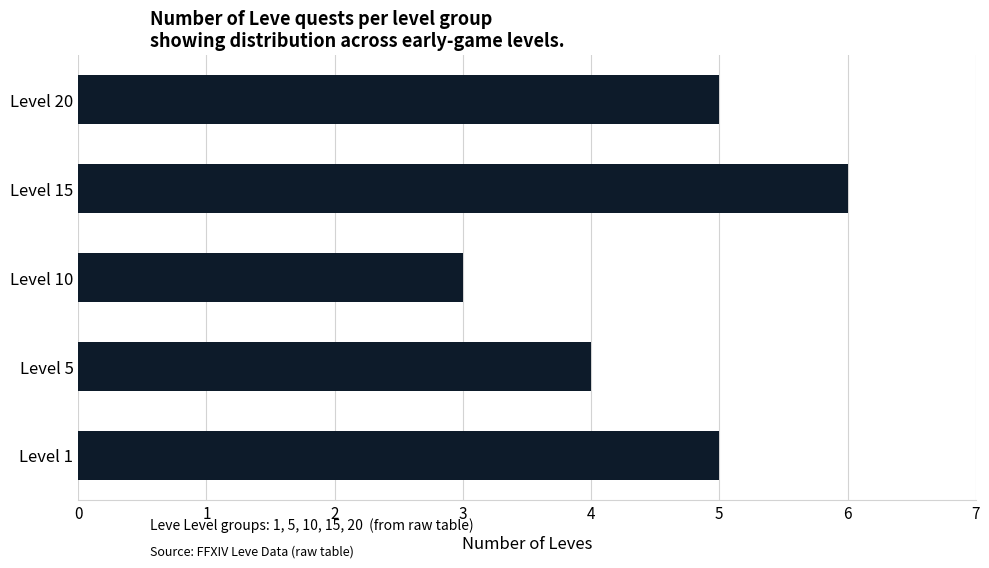

The value at Level 10 is 3. True or false?

True